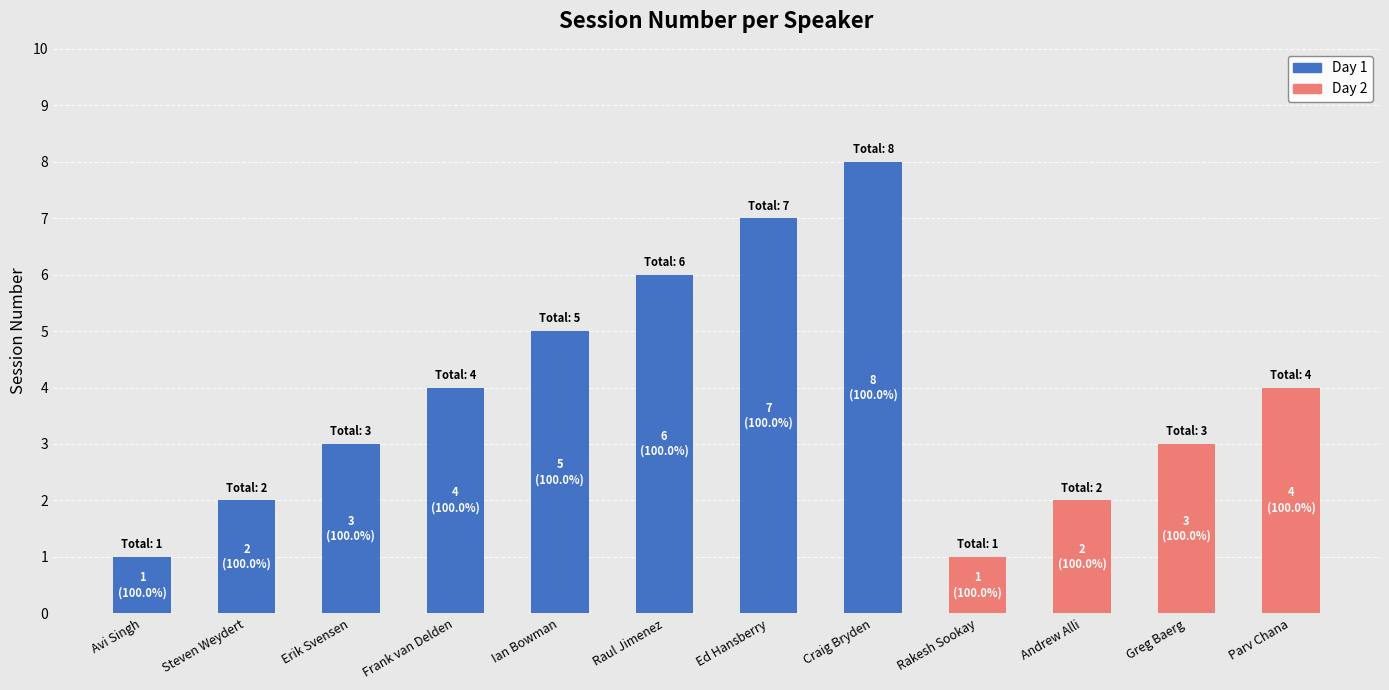

Reading left to right, what are the values for Day 1?

Avi Singh=1	Steven Weydert=2	Erik Svensen=3	Frank van Delden=4	Ian Bowman=5	Raul Jimenez=6	Ed Hansberry=7	Craig Bryden=8	Rakesh Sookay=0	Andrew Alli=0	Greg Baerg=0	Parv Chana=0